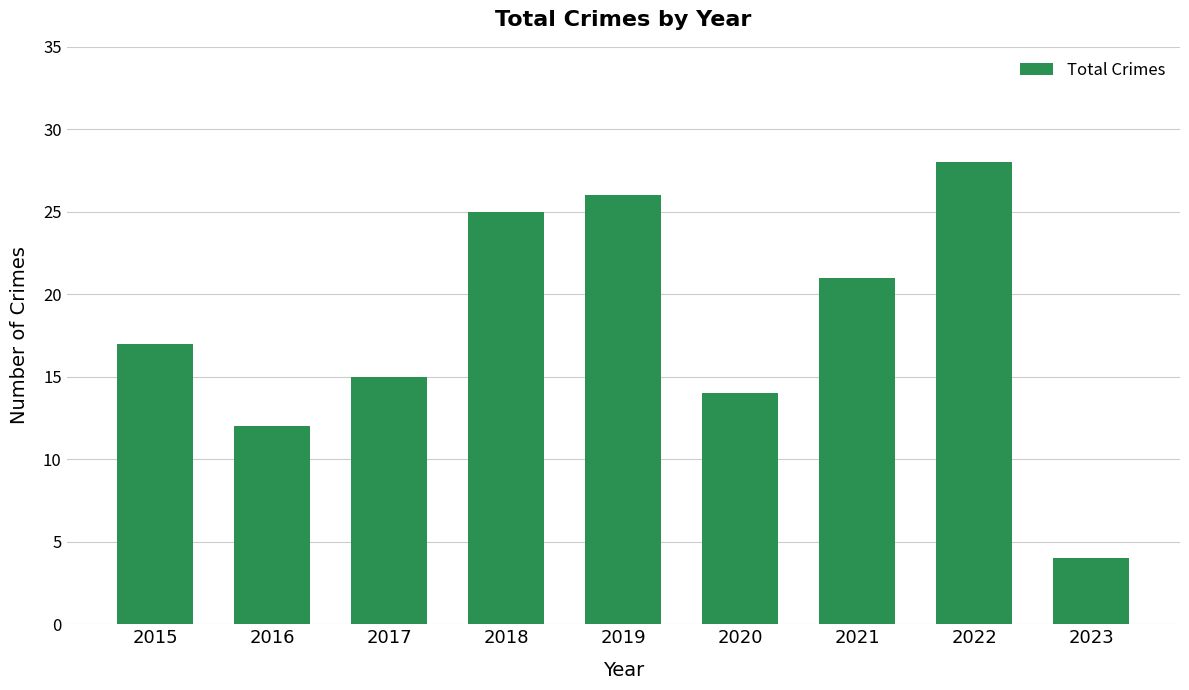

How many values are below 17?

4